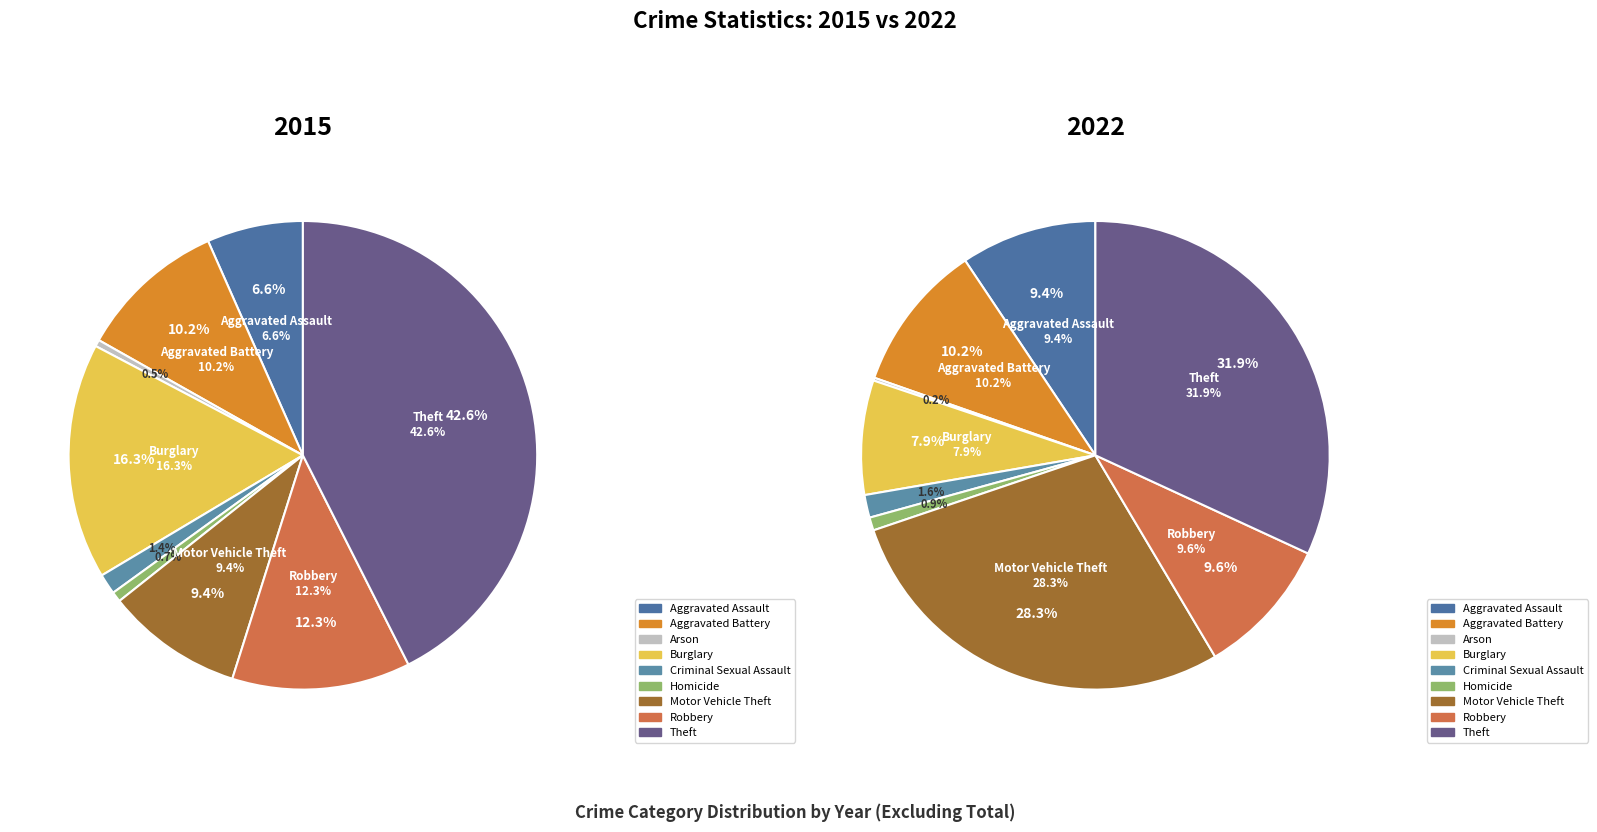

At 7, list the series in order from smallest to largest.

values_2022, values_2015